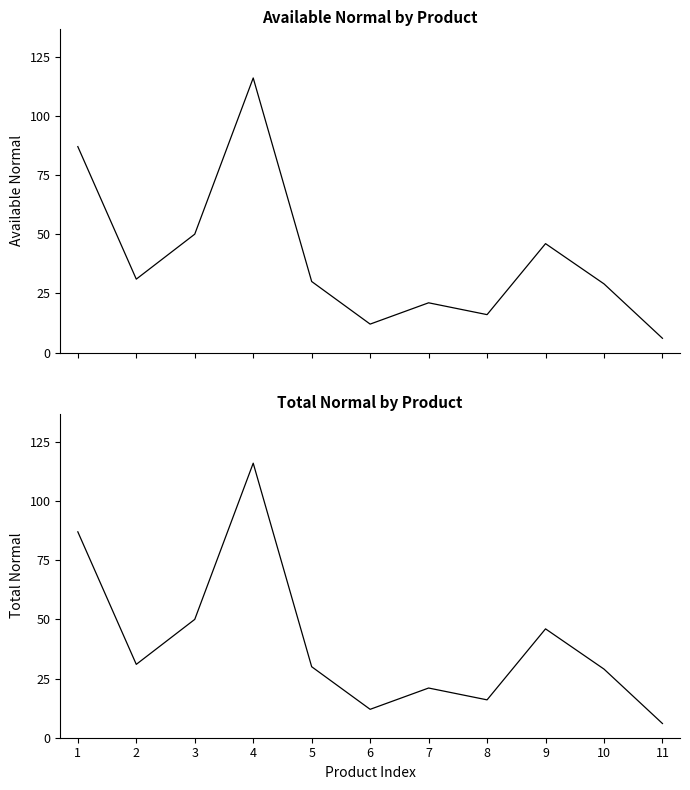

Reading left to right, extract all data points from this chart.

Available Normal: 87	31	50	116	30	12	21	16	46	29	6
Total Normal: 87	31	50	116	30	12	21	16	46	29	6